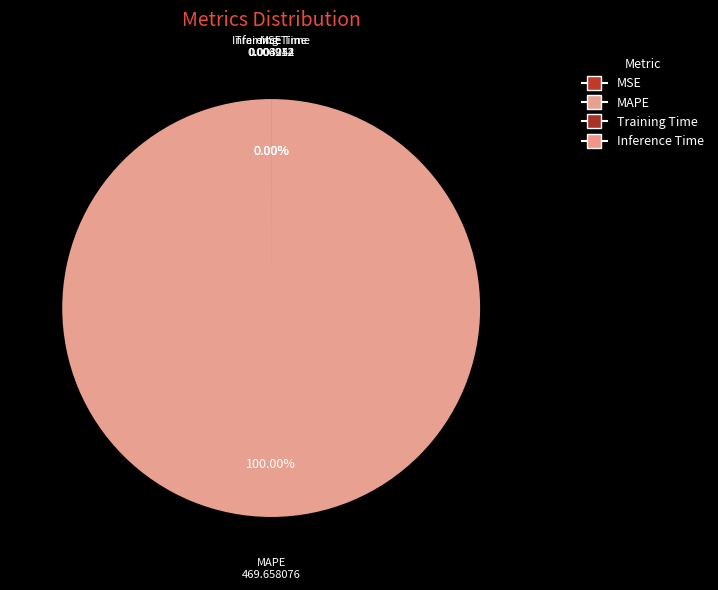

True or false: Inference Time accounts for 9% of the total.

False